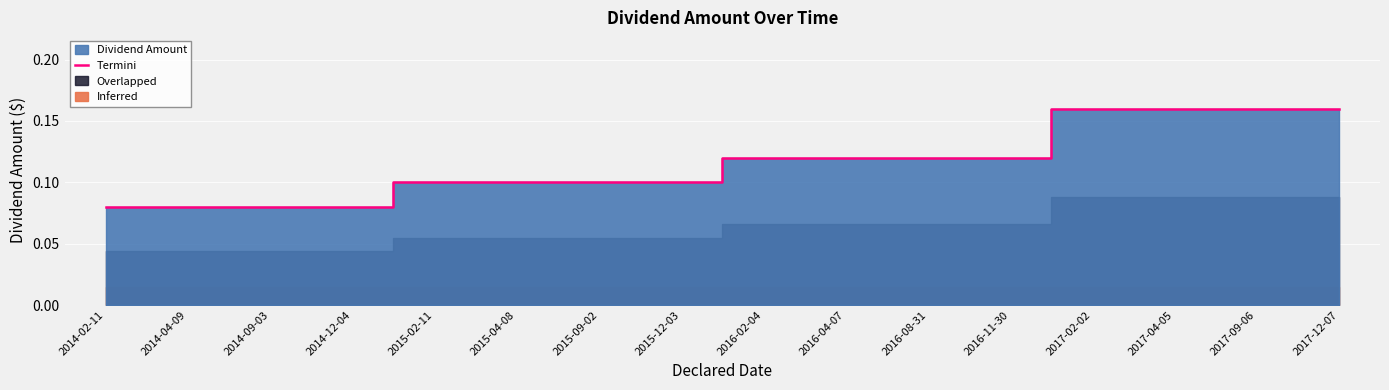

How many values are between 0 and 1?

16